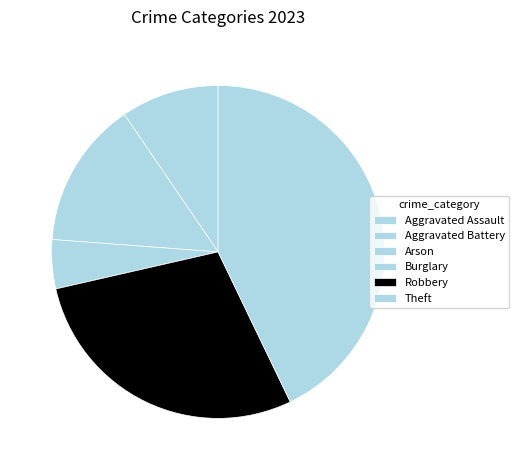

Is it true that Theft is 43% of the pie?

True